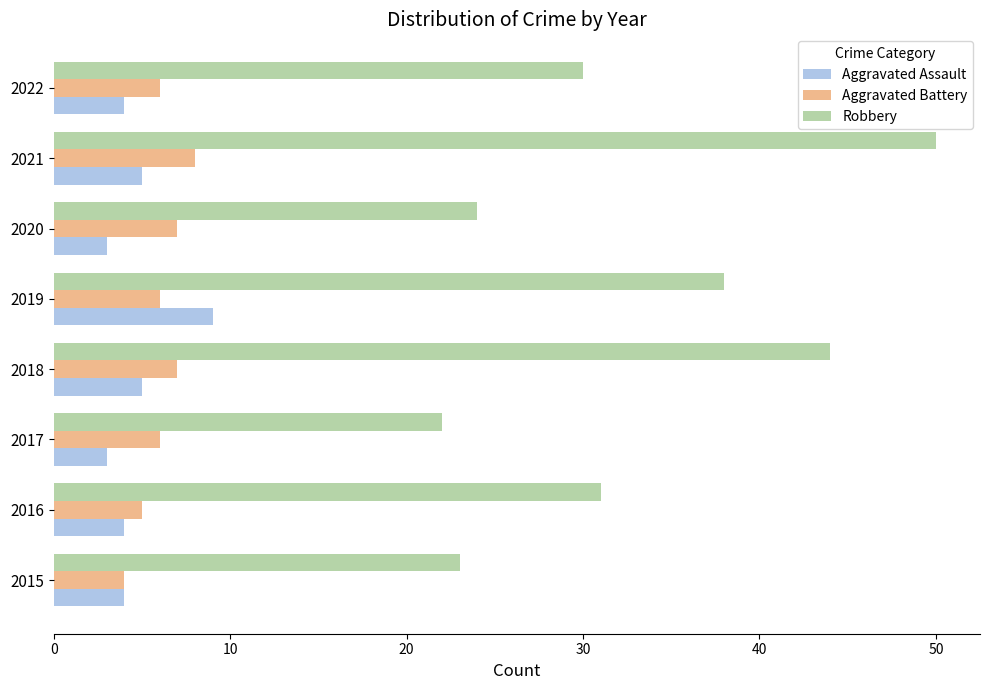

The value of Robbery at 2016 is 52. True or false?

False